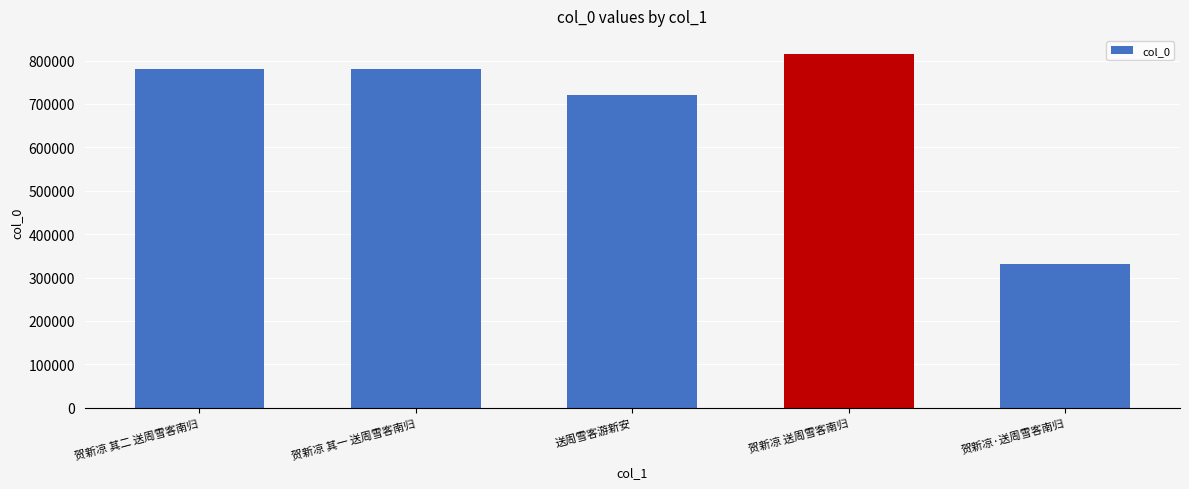

What is the change in value from 贺新凉 其二 送周雪客南归 to 送周雪客游新安?

-59931